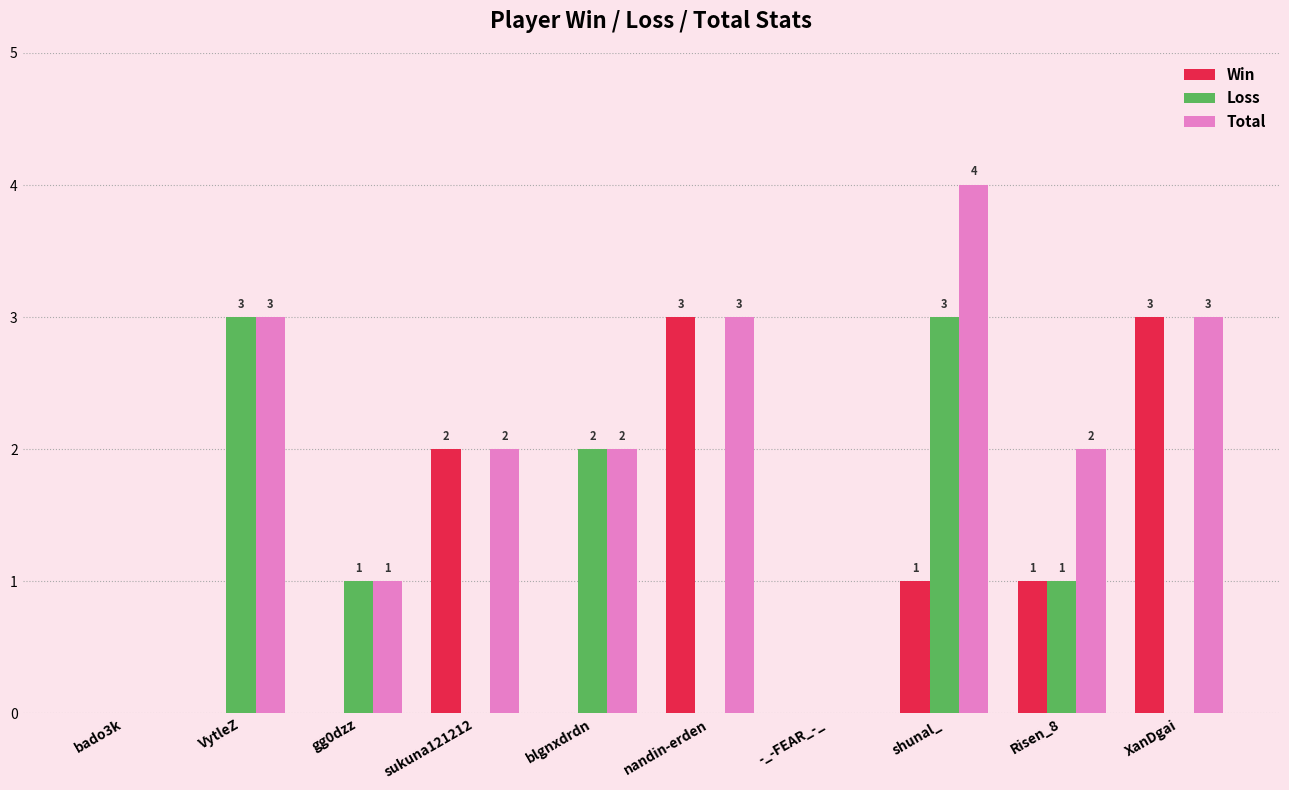

What is the average value of the Loss series?

1